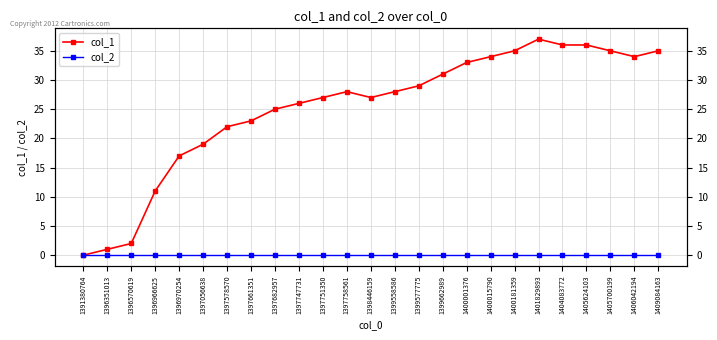

True or false: col_1 and col_2 cross at least once.

False